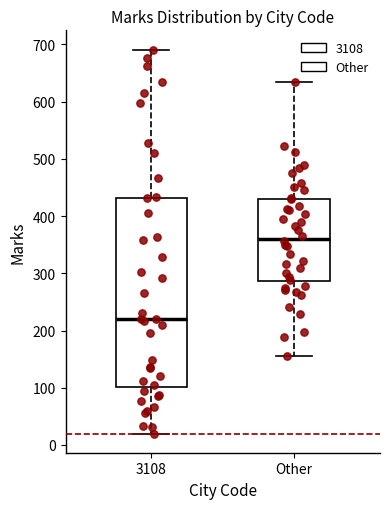

Which box's median line is the highest?

Other